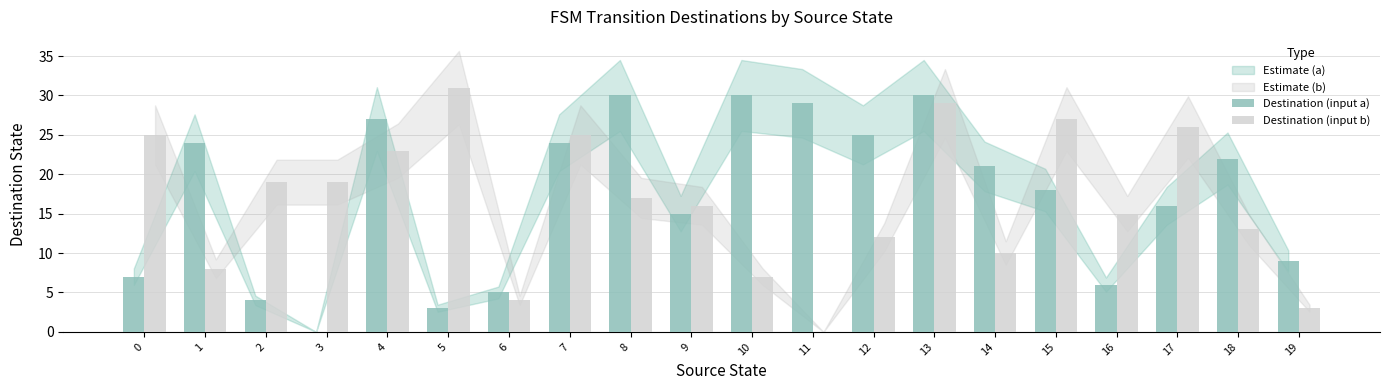

Count the number of data series in this chart.

2